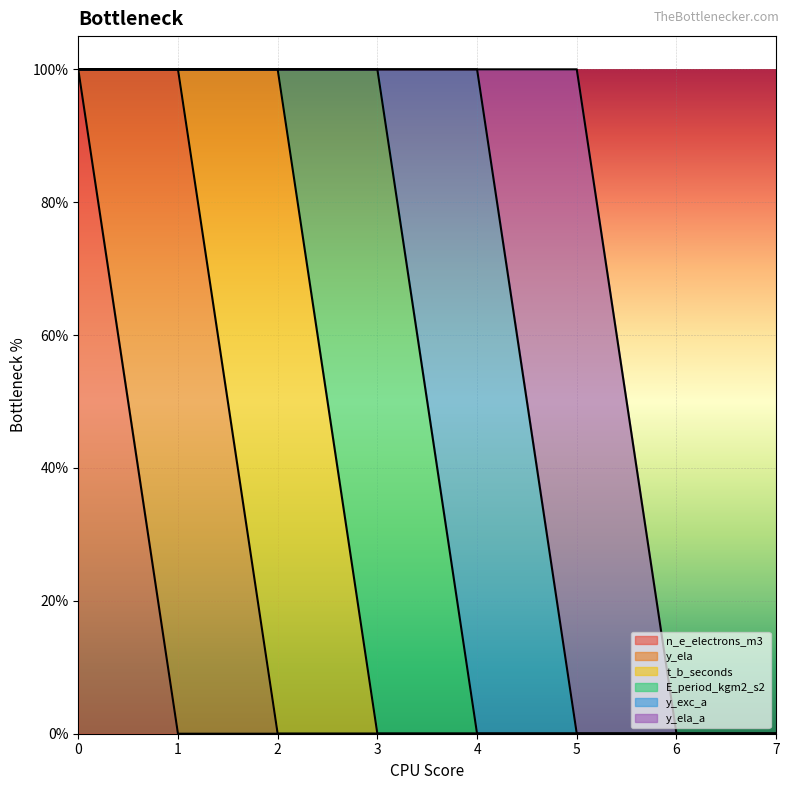

Reading left to right, what are all the values shown in this chart?

n_e_electrons_m3: 1	0	0	0	0	0	0	0
y_ela: 0	1	0	0	0	0	0	0
t_b_seconds: 0	0	1	0	0	0	0	0
E_period_kgm2_s2: 0	0	0	1	0	0	0	0
y_exc_a: 0	0	0	0	1	0	0	0
y_ela_a: 0	0	0	0	0	1	0	0